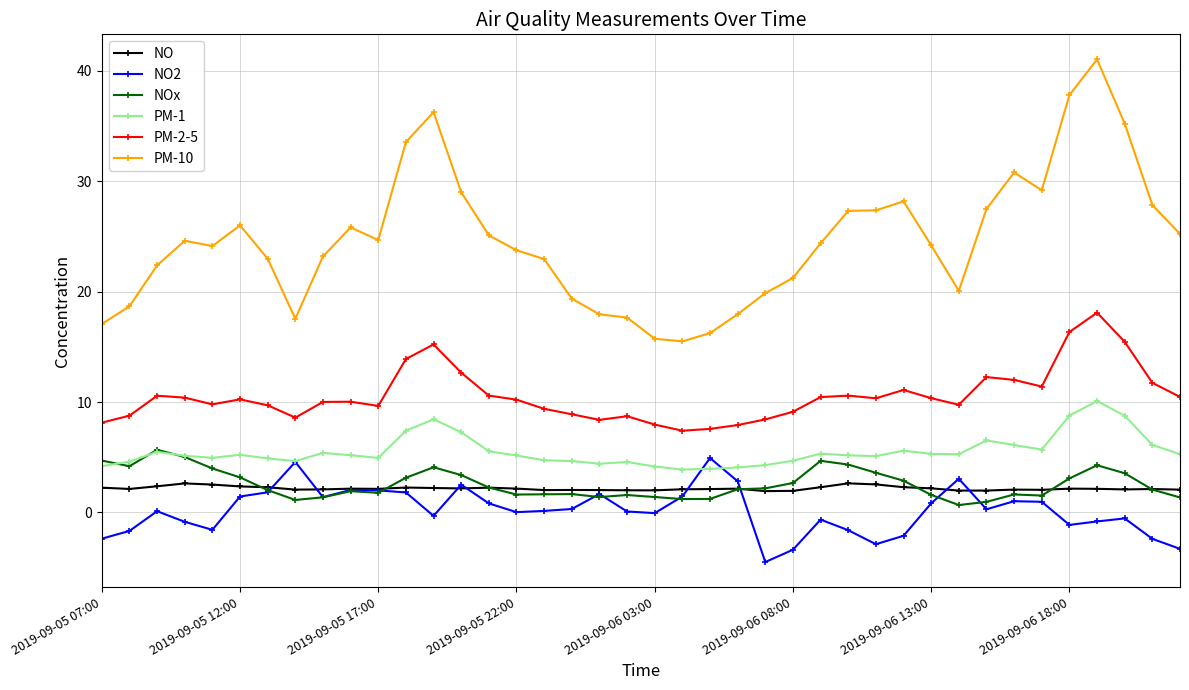

Which series has the largest range (max minus min)?

PM-10